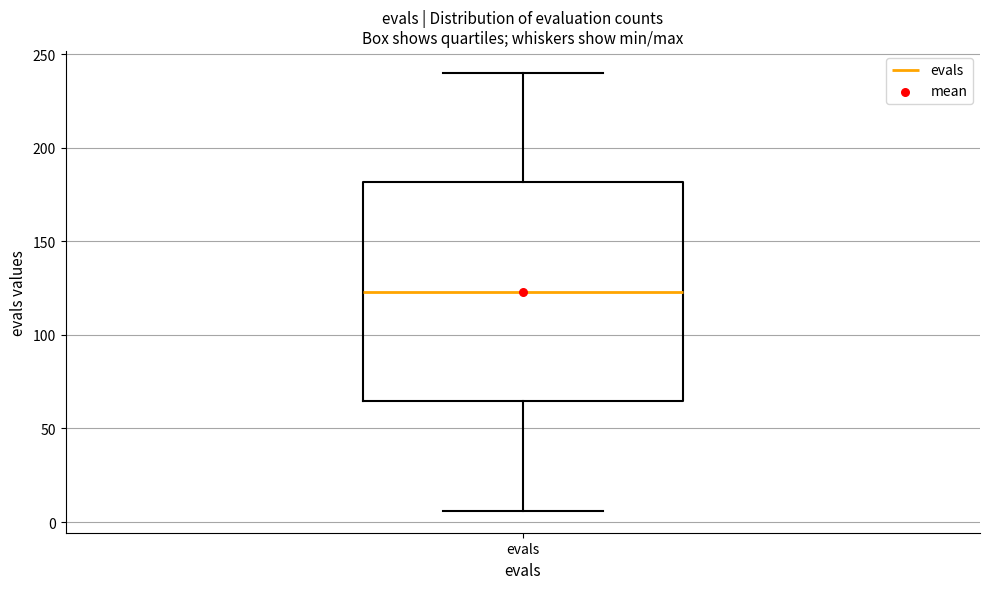

Read this box plot against the y-axis: the position of the median line, the range covered by the box, and the ends of both whiskers. The values are not printed on the chart, so give them approximately, as read against the axis.

median 125, box 65 to 180, whiskers 5 to 240